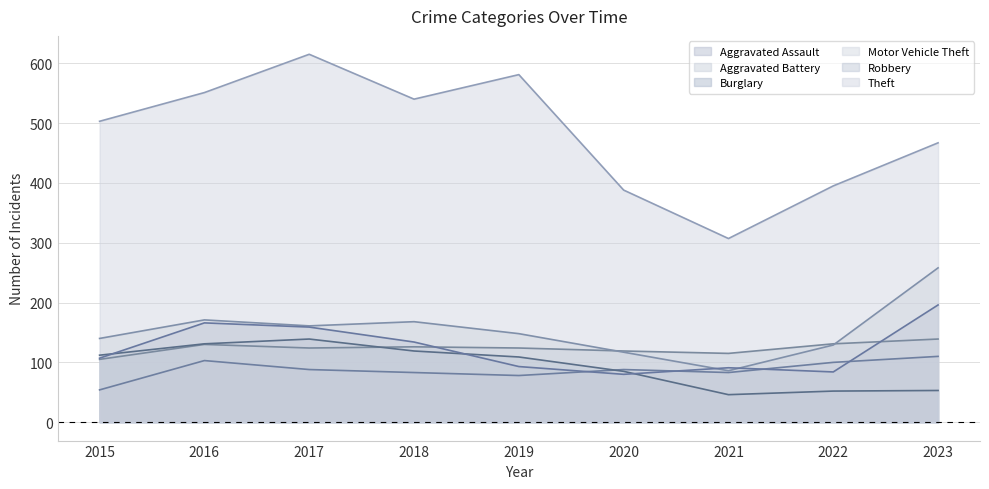

Does the chart have visible grid lines?

Yes